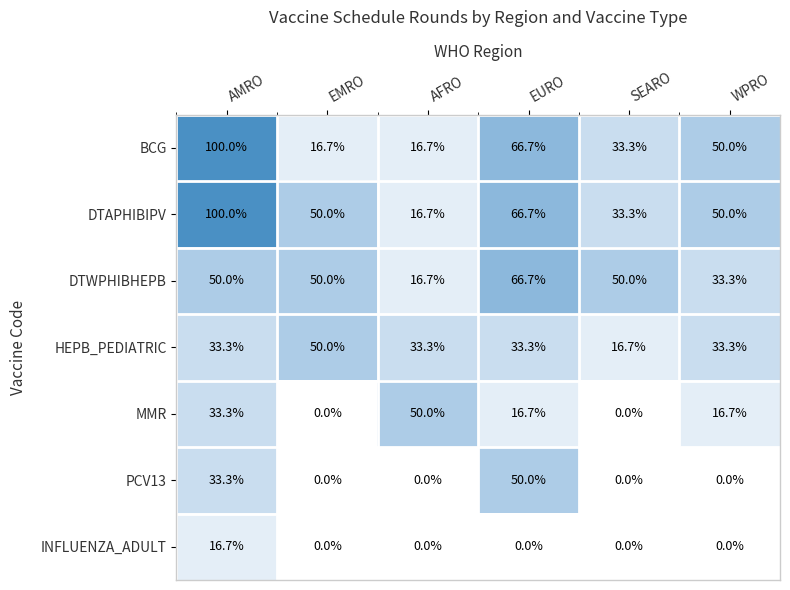

What is the highest value of the DTWPHIBHEPB series?

66.7